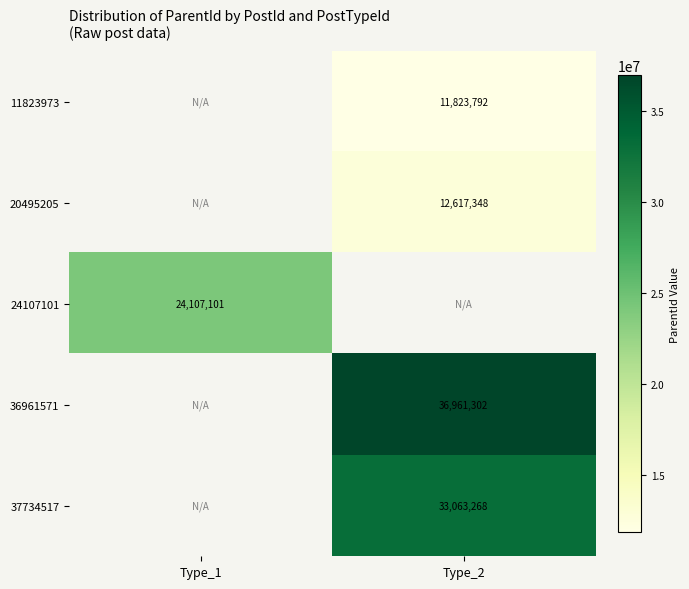

The value of 37734517 at Type_2 is 19225602. True or false?

False